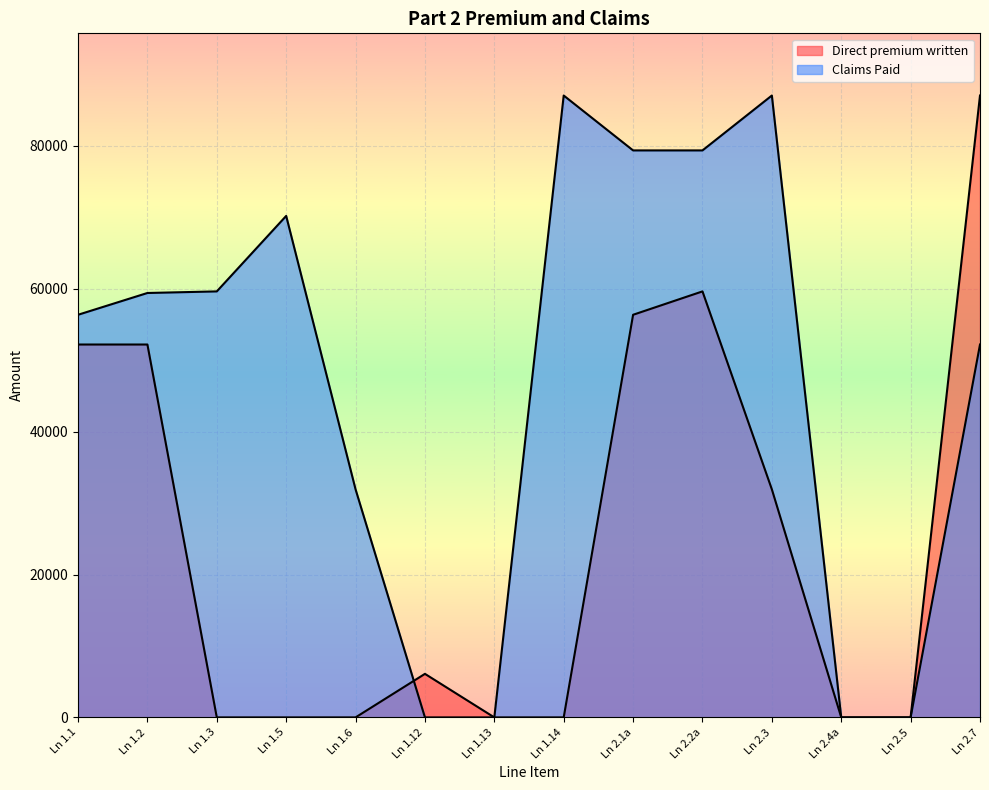

What is the difference between the maximum and second lowest values in the Claims Paid series?

87060.1